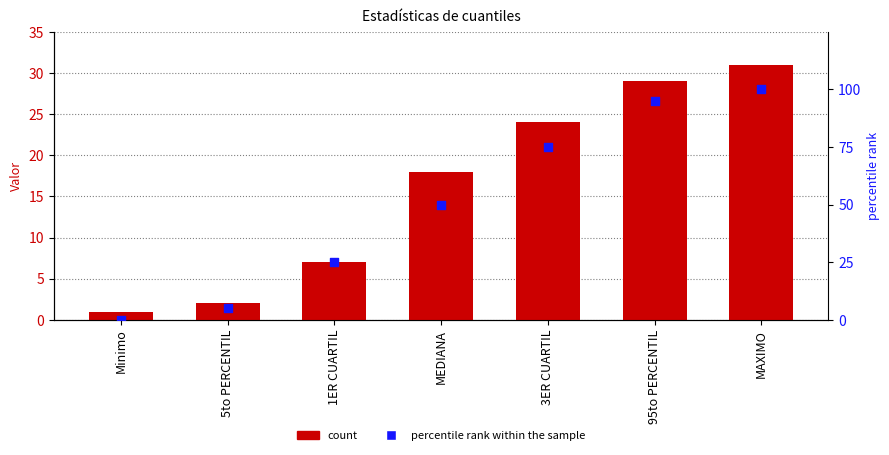

At which category is the sum across all series the highest?

MAXIMO